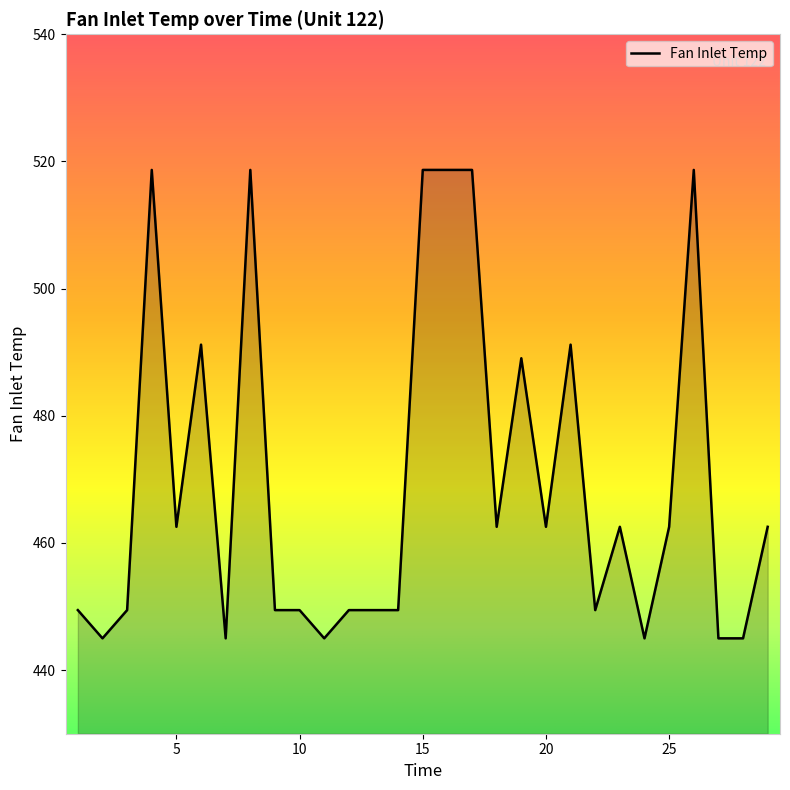

What is the smallest value displayed?

445.0